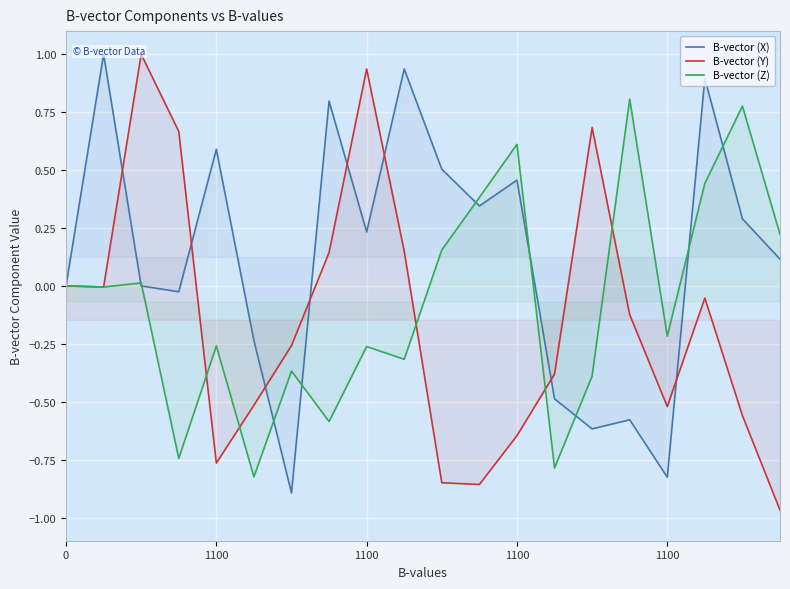

What is the difference between the maximum and minimum values in the B-vector (X) series?

1.9